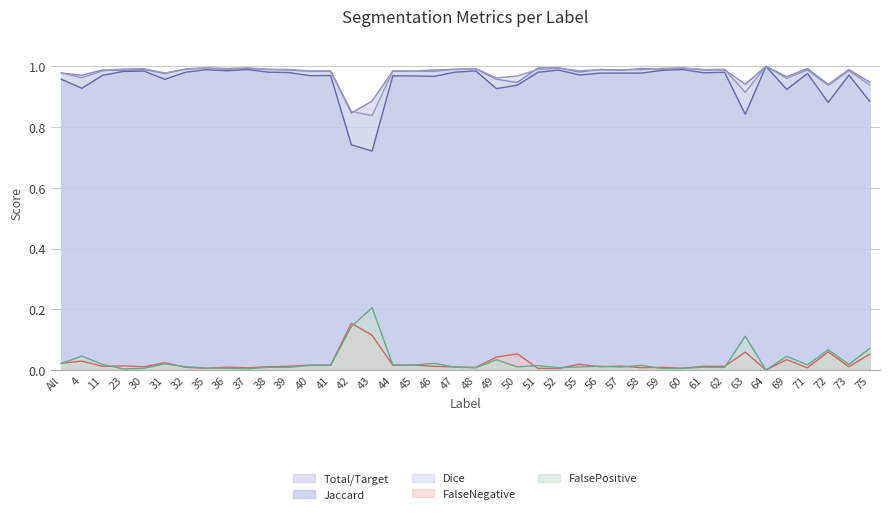

True or false: Jaccard has a value of 1.0 at 61.

True